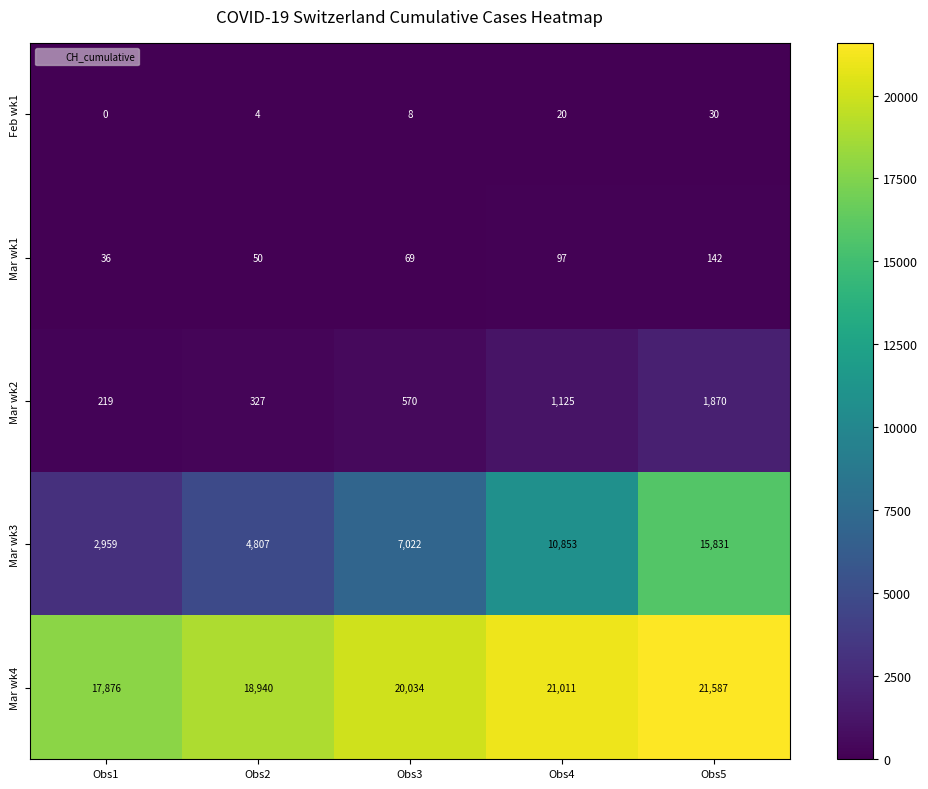

What is the difference between the highest and lowest values at Obs4?

20991